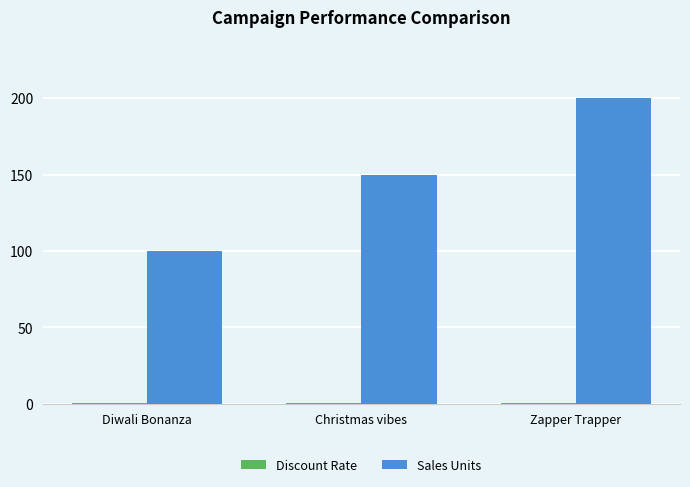

How many groups of bars are there?

3